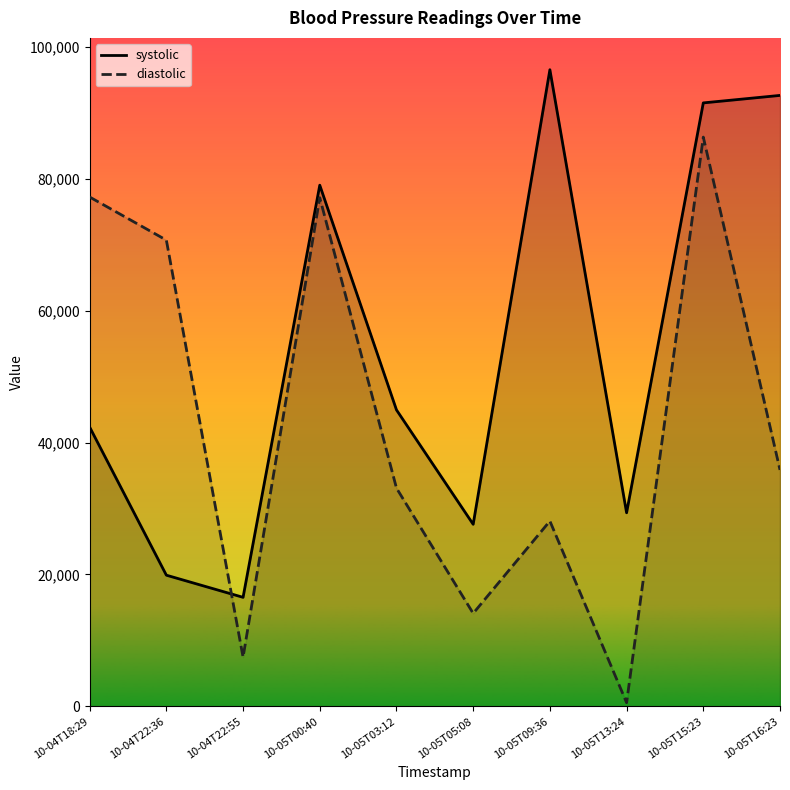

Which series has the largest range (max minus min)?

diastolic